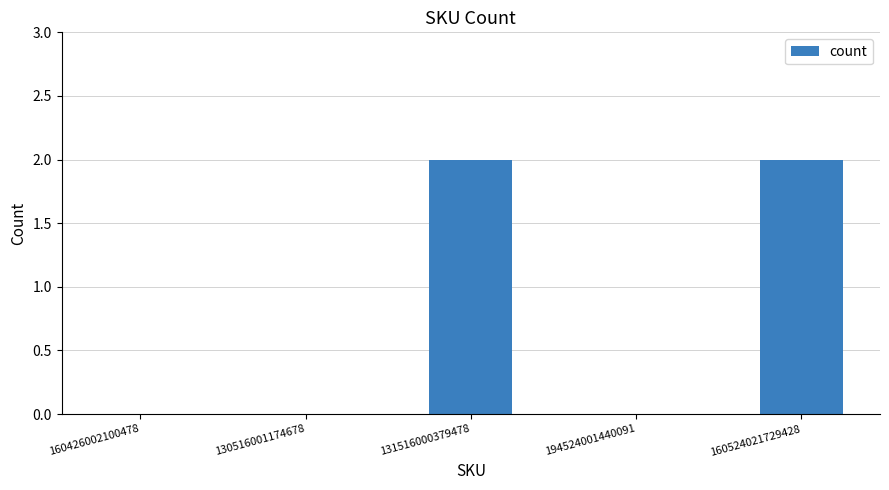

Count the number of data series in this chart.

1